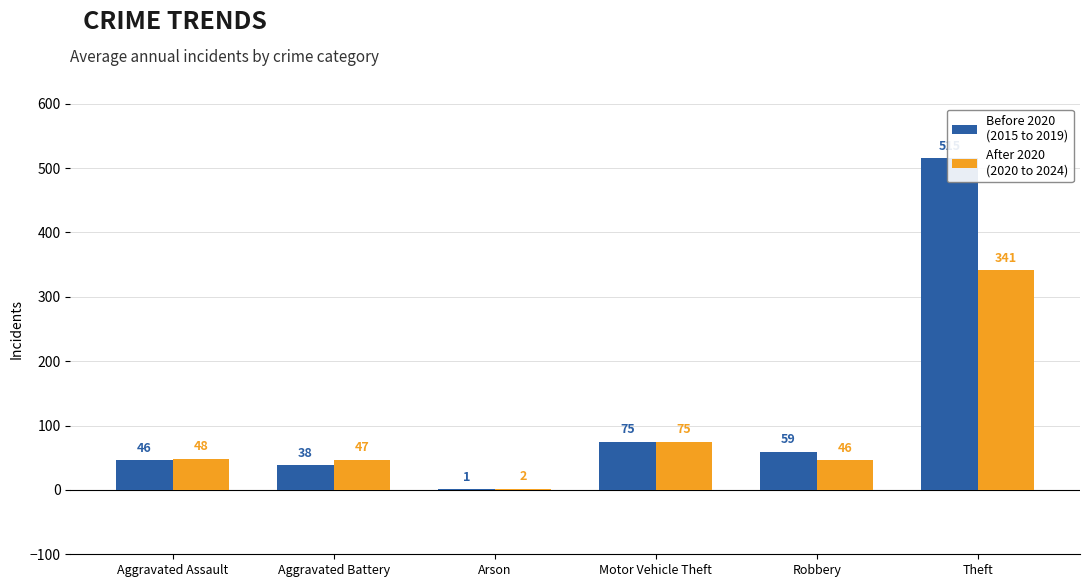

At which label does After 2020
(2020 to 2024) reach its peak?

Theft